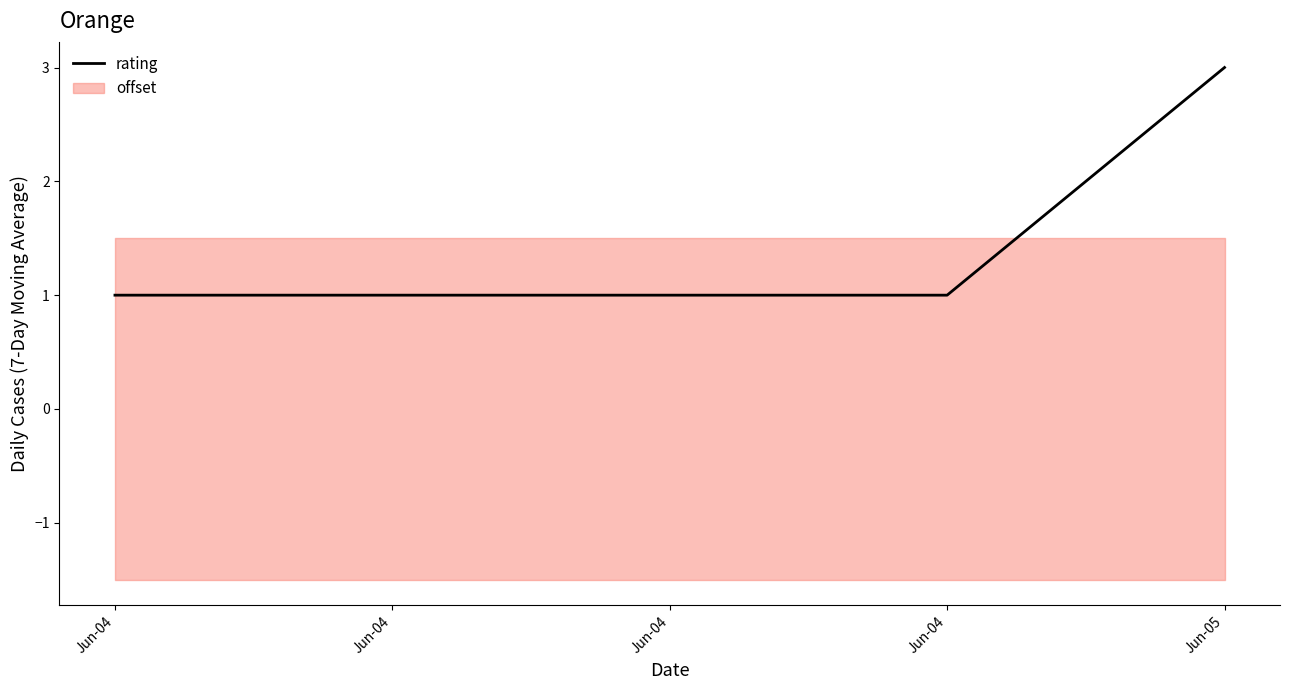

How many values are between 1 and 2?

4